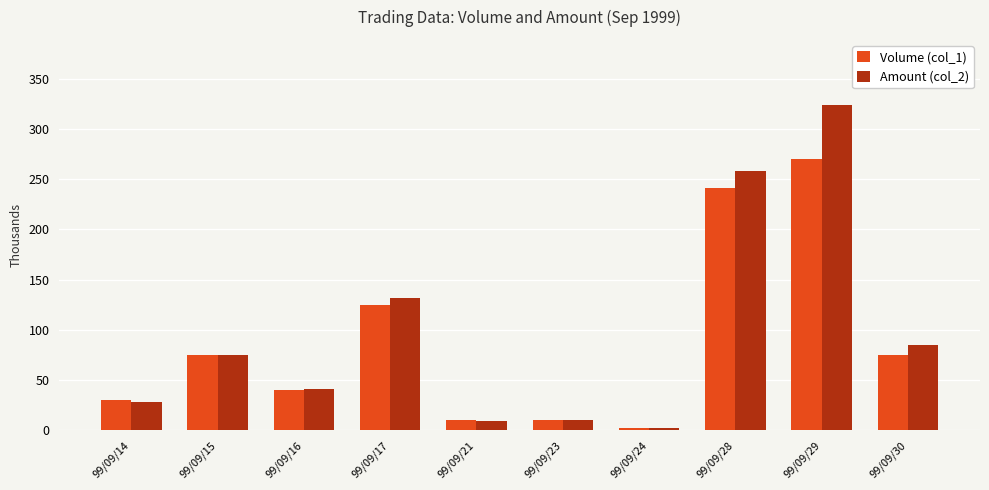

Is the value of Amount (col_2) at 99/09/14 greater than the value of Volume (col_1) at 99/09/30?

No